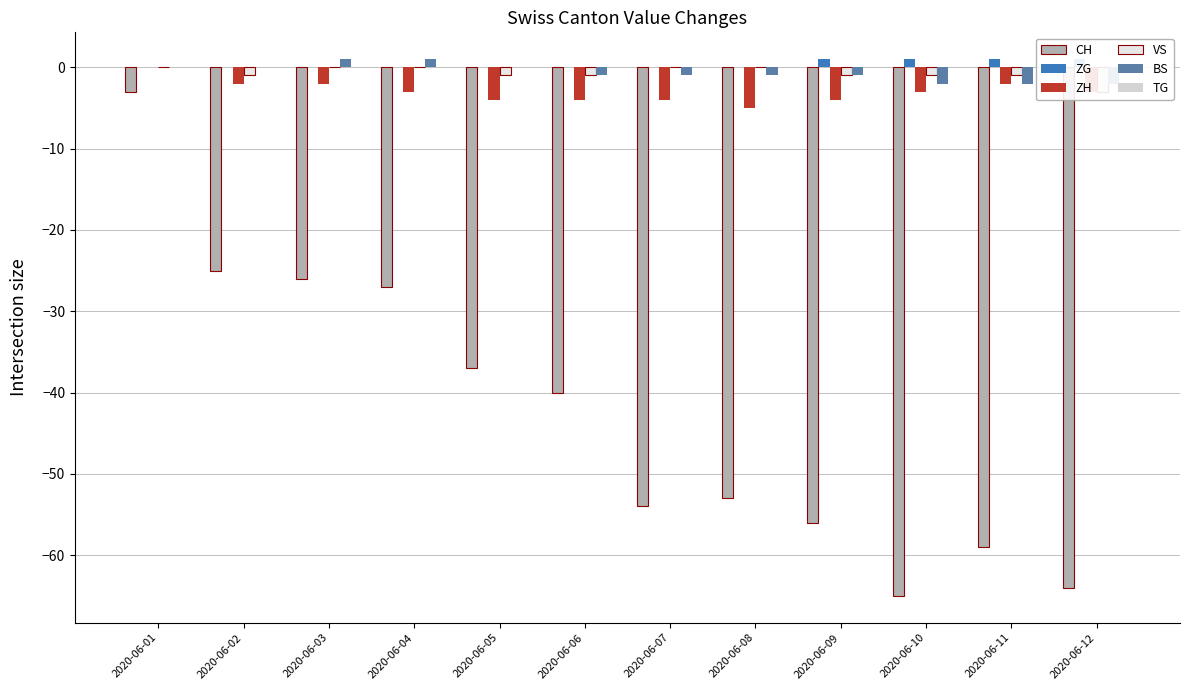

Between 2020-06-06 and 2020-06-12, which is larger?

2020-06-06